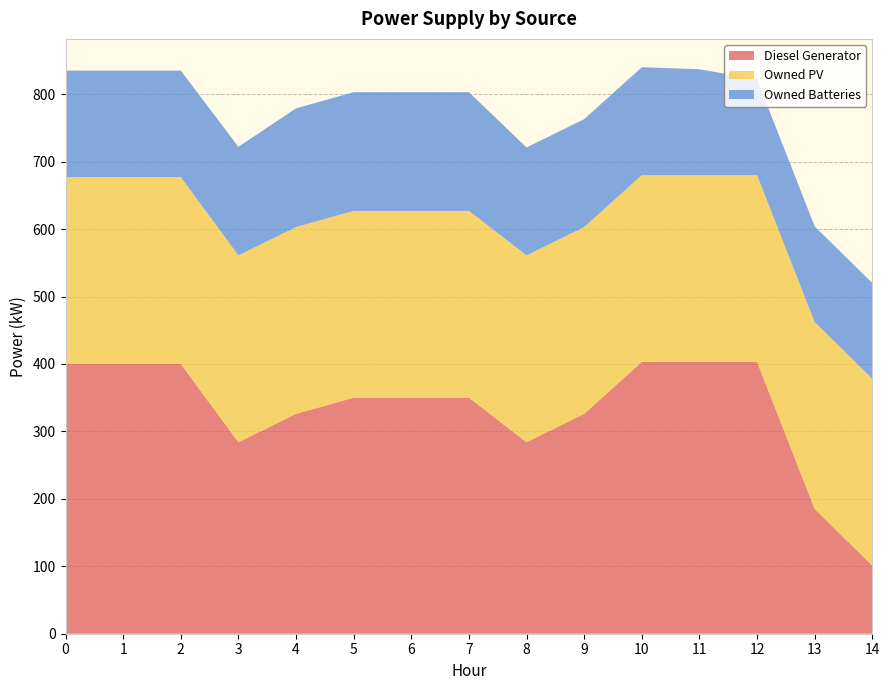

Reading left to right, extract all data points from this chart.

Diesel Generator: 0=400	1=400	2=400	3=284	4=326	5=350	6=350	7=350	8=284	9=326	10=403	11=403	12=403	13=185	14=101
Owned PV: 0=277	1=277	2=277	3=277	4=277	5=277	6=277	7=277	8=277	9=277	10=277	11=277	12=277	13=277	14=277
Owned Batteries: 0=158	1=158	2=158	3=161	4=176	5=176	6=176	7=176	8=160	9=160	10=160	11=157	12=142	13=142	14=142